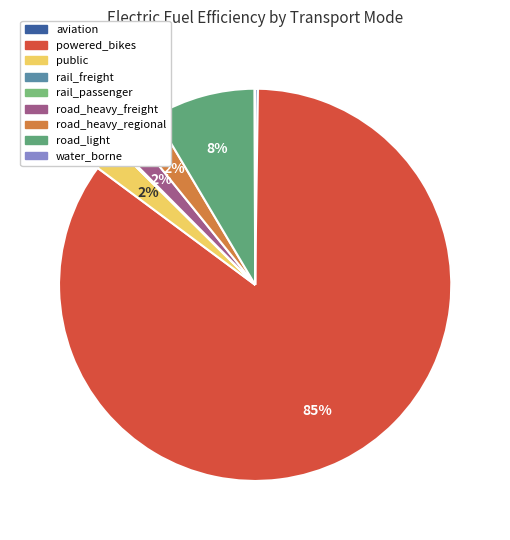

What is the largest slice in the pie chart?

powered_bikes